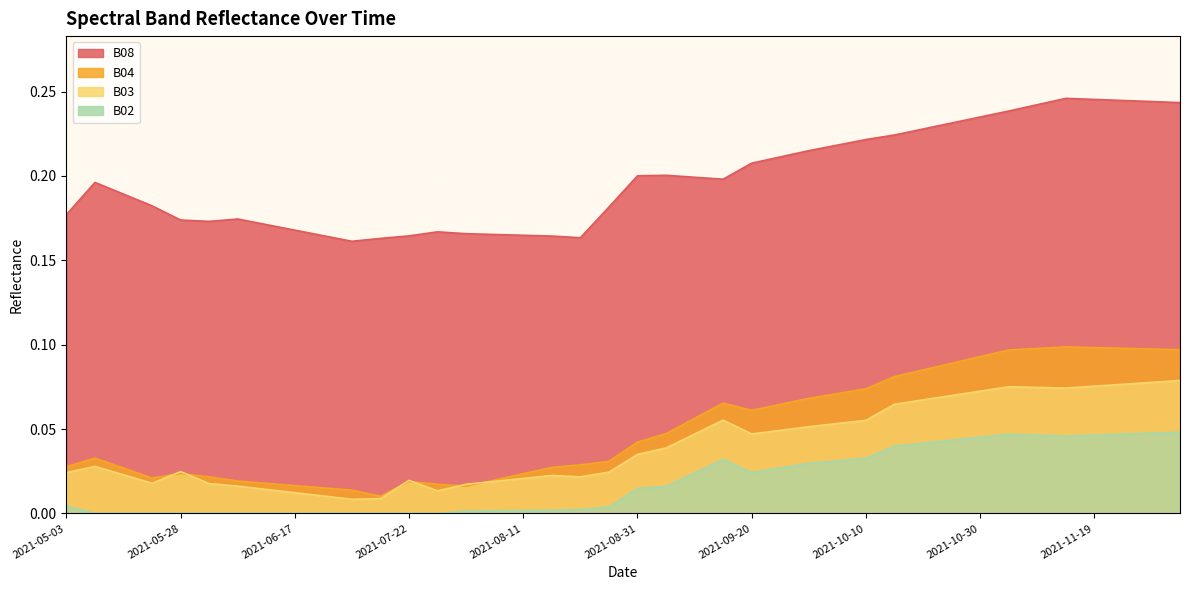

Reading left to right, extract all data points from this chart.

B08: 0.2	0.2	0.2	0.2	0.2	0.2	0.2	0.2	0.2	0.2	0.2	0.2	0.2	0.2	0.2	0.2	0.2	0.2	0.2	0.2	0.2	0.2	0.2	0.2	0.2	0.2	0.2	0.2	0.2	0.2	0.2	0.2	0.2	0.2	0.2	0.2	0.2	0.2	0.2	0.2
B04: 0.0	0.0	0.0	0.0	0.0	0.0	0.0	0.0	0.0	0.0	0.0	0.0	0.0	0.0	0.0	0.0	0.0	0.0	0.0	0.0	0.0	0.0	0.1	0.1	0.1	0.1	0.1	0.1	0.1	0.1	0.1	0.1	0.1	0.1	0.1	0.1	0.1	0.1	0.1	0.1
B03: 0.0	0.0	0.0	0.0	0.0	0.0	0.0	0.0	0.0	0.0	0.0	0.0	0.0	0.0	0.0	0.0	0.0	0.0	0.0	0.0	0.0	0.0	0.0	0.1	0.0	0.0	0.1	0.1	0.1	0.1	0.1	0.1	0.1	0.1	0.1	0.1	0.1	0.1	0.1	0.1
B02: 0.0	0.0	0.0	0.0	0.0	0.0	0.0	0.0	0.0	0.0	0.0	0.0	0.0	0.0	0.0	0.0	0.0	0.0	0.0	0.0	0.0	0.0	0.0	0.0	0.0	0.0	0.0	0.0	0.0	0.0	0.0	0.0	0.0	0.0	0.0	0.0	0.0	0.0	0.0	0.0